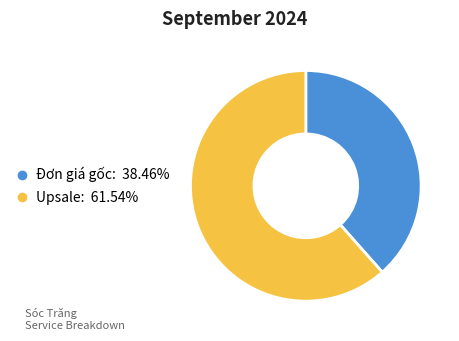

Combined, do Đơn giá gốc and Upsale account for over 50%?

Yes